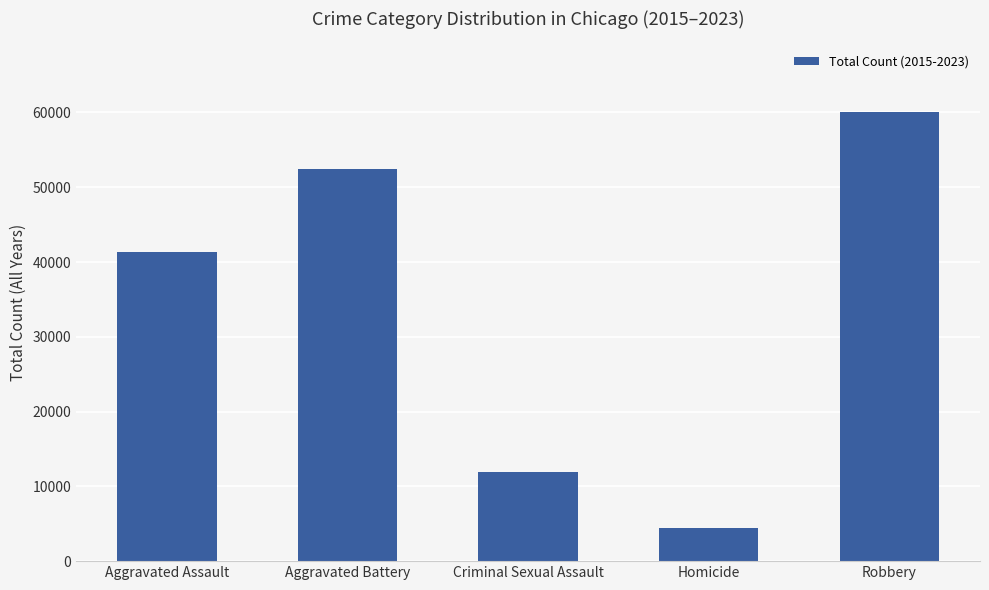

What is the difference between the maximum and minimum values?

55723